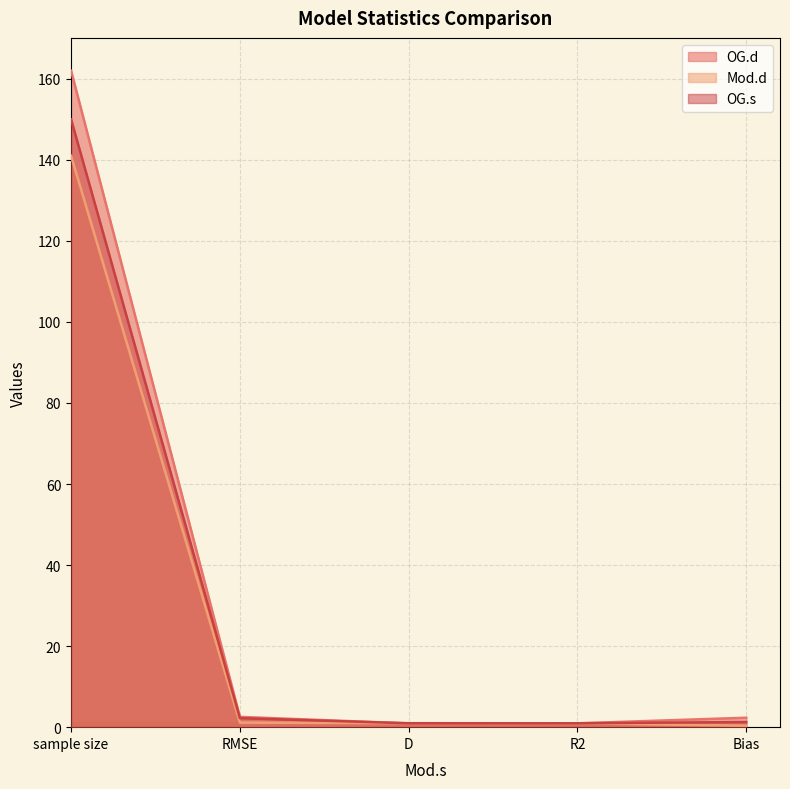

What is the maximum value shown in the chart?

162.0